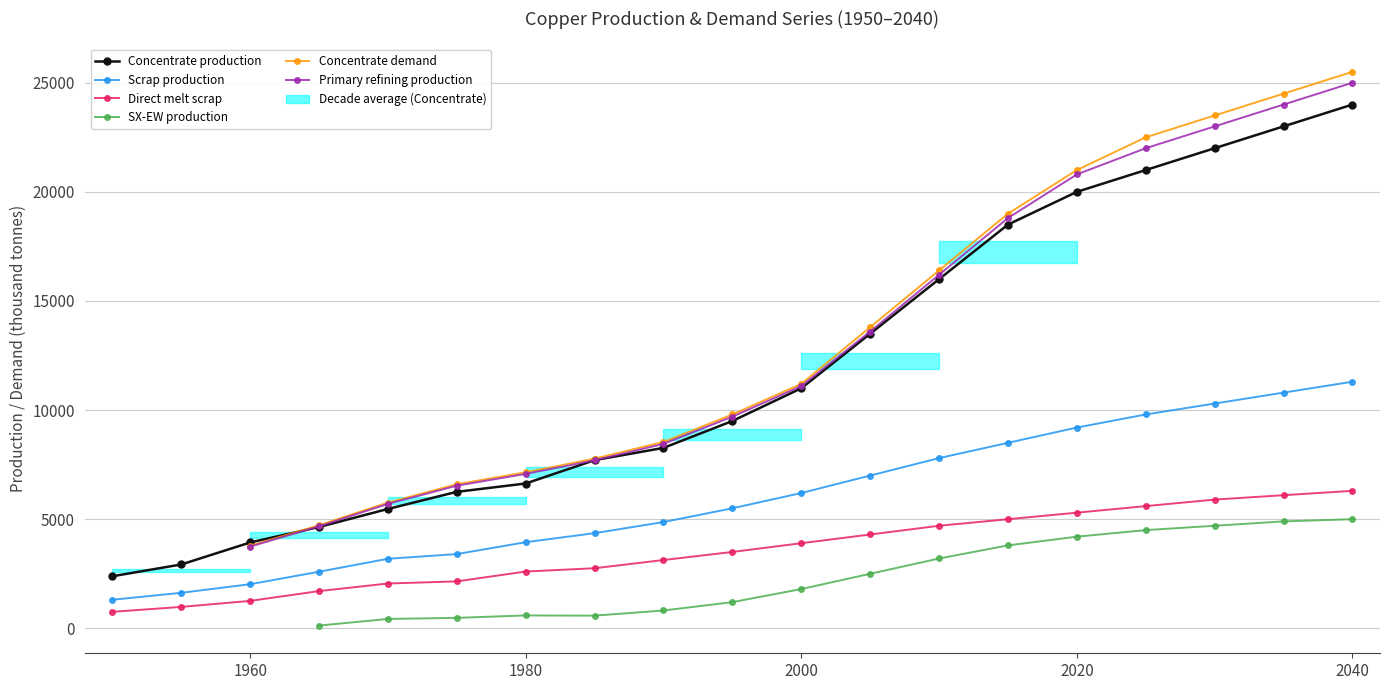

List the labels in order of Direct melt scrap value, largest first.

2040, 2035, 2030, 2025, 2020, 2015, 2010, 2005, 2000, 1995, 1990, 1985, 1980, 1975, 1970, 1965, 1960, 1955, 1950